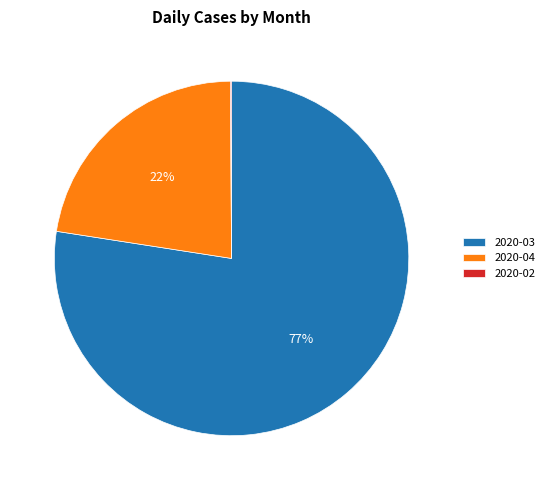

Is it true that 2020-03 is 77% of the pie?

True